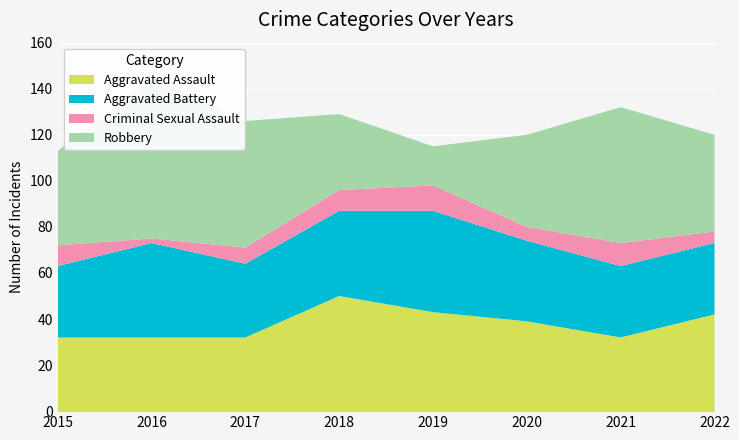

Reading right to left, what are all the values shown in this chart?

Aggravated Assault: 2022=42	2021=32	2020=39	2019=43	2018=50	2017=32	2016=32	2015=32
Aggravated Battery: 2022=31	2021=31	2020=35	2019=44	2018=37	2017=32	2016=41	2015=31
Criminal Sexual Assault: 2022=5	2021=10	2020=6	2019=11	2018=9	2017=7	2016=2	2015=9
Robbery: 2022=42	2021=59	2020=40	2019=17	2018=33	2017=55	2016=69	2015=41